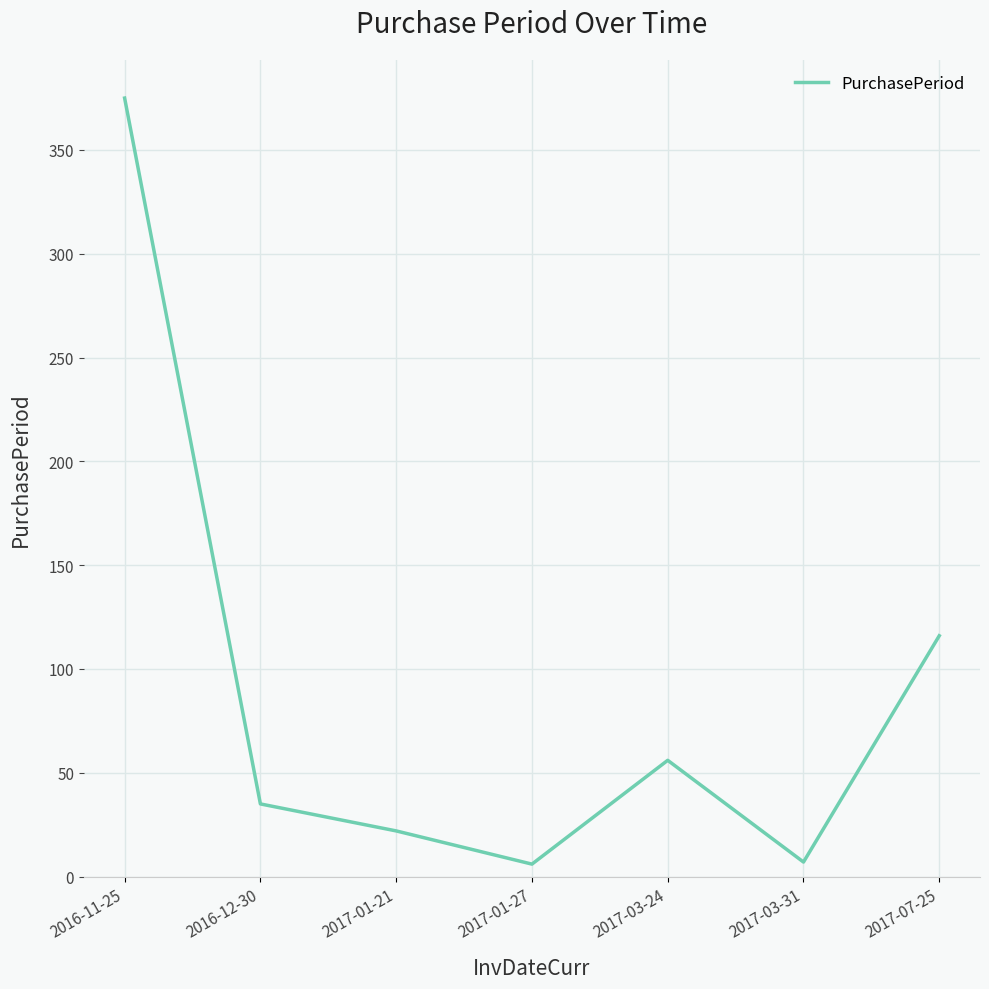

Is it true that the value at 2017-03-24 is 22?

False